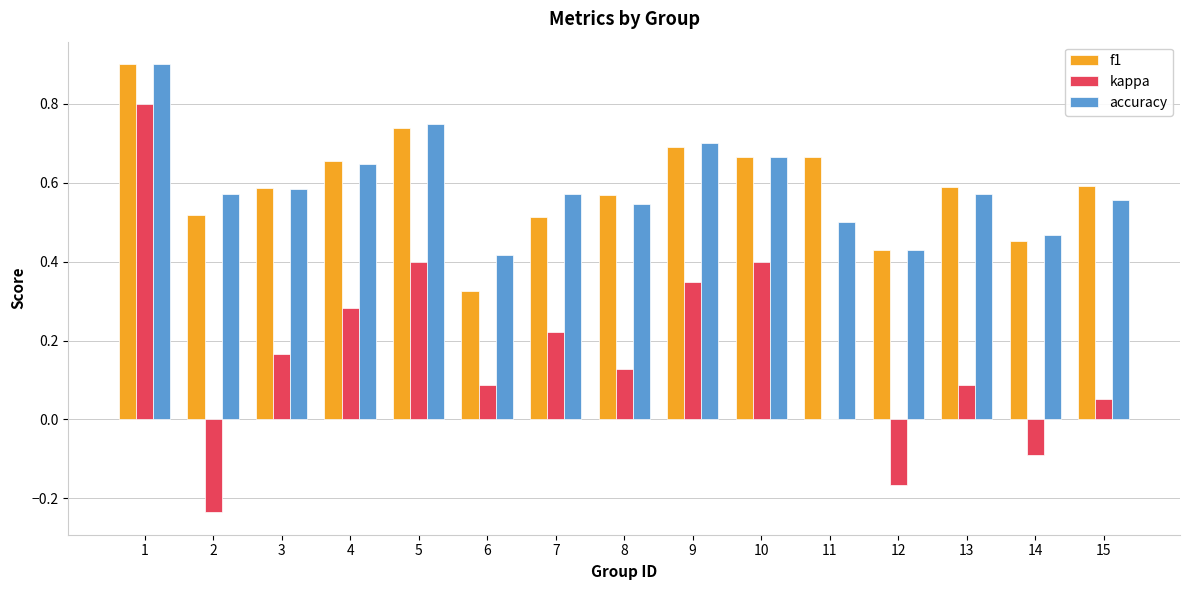

Between 10 and 11, which series saw the biggest shift?

kappa